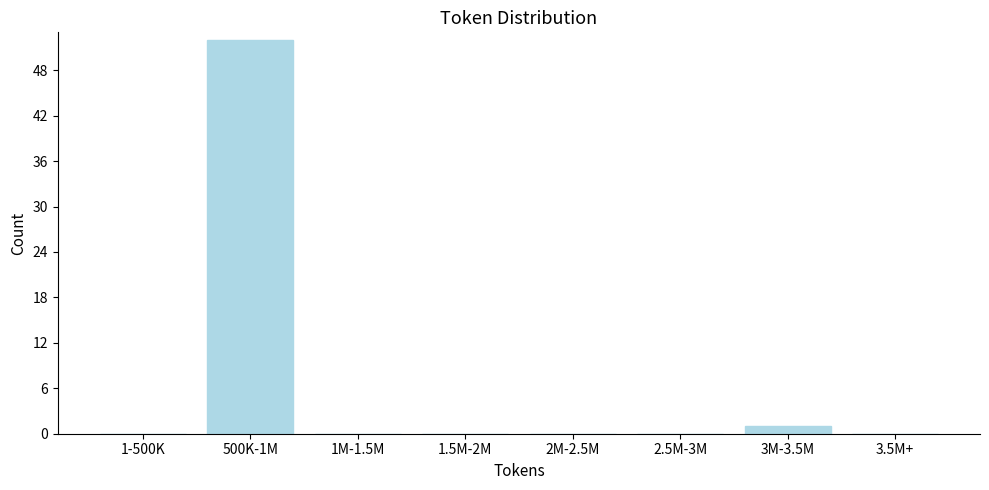

Reading right to left, list all the values displayed in this chart.

3.5M+=0	3M-3.5M=1	2.5M-3M=0	2M-2.5M=0	1.5M-2M=0	1M-1.5M=0	500K-1M=52	1-500K=0